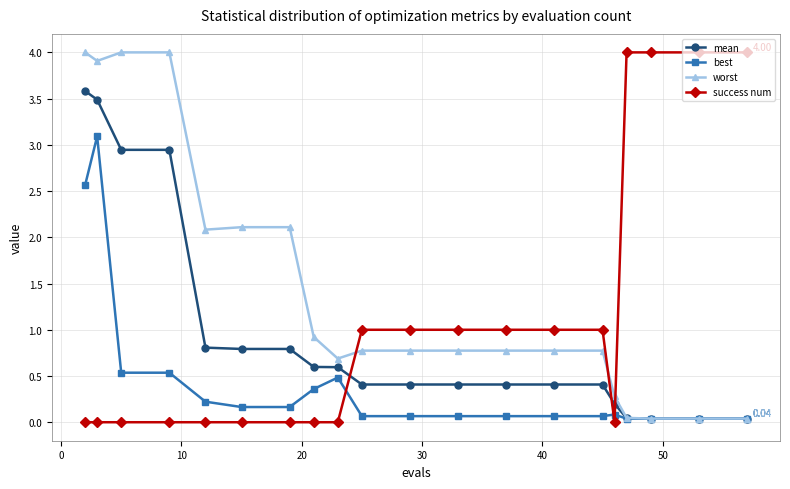

At how many categories does at least one series exceed 2?

11